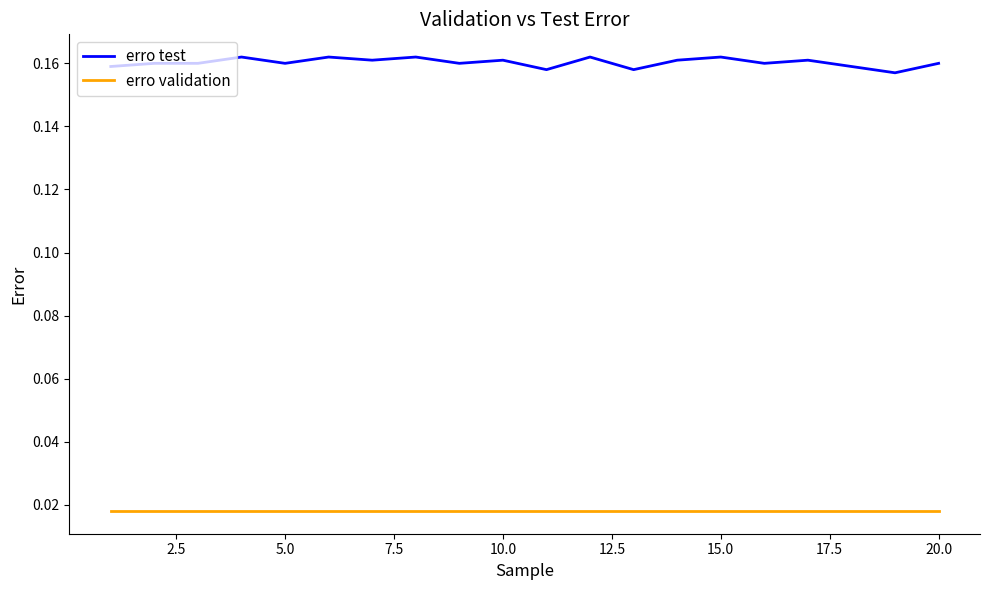

Which series has the largest total across all categories?

erro test